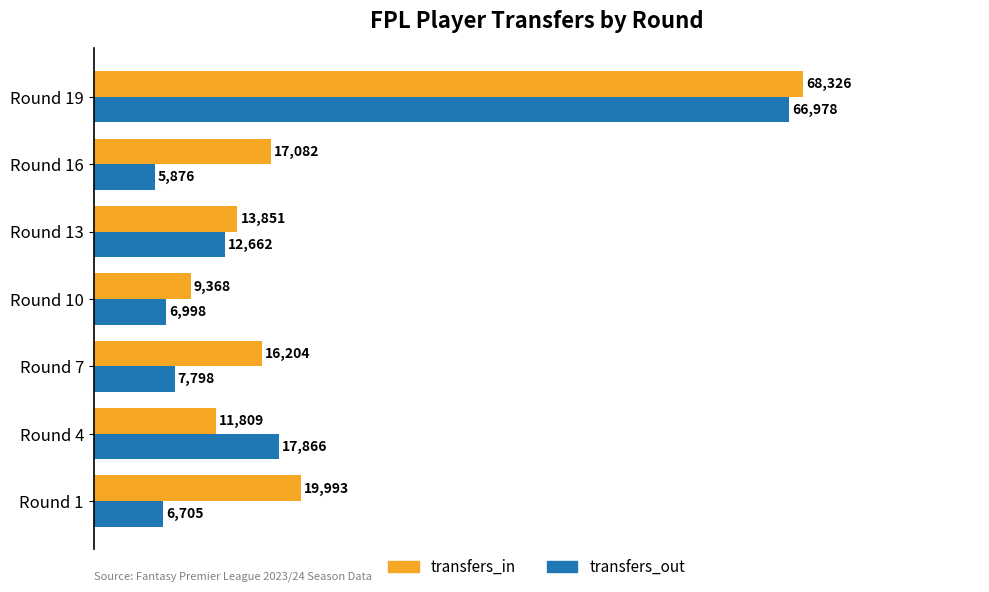

What is the total value across all series at Round 13?

26513